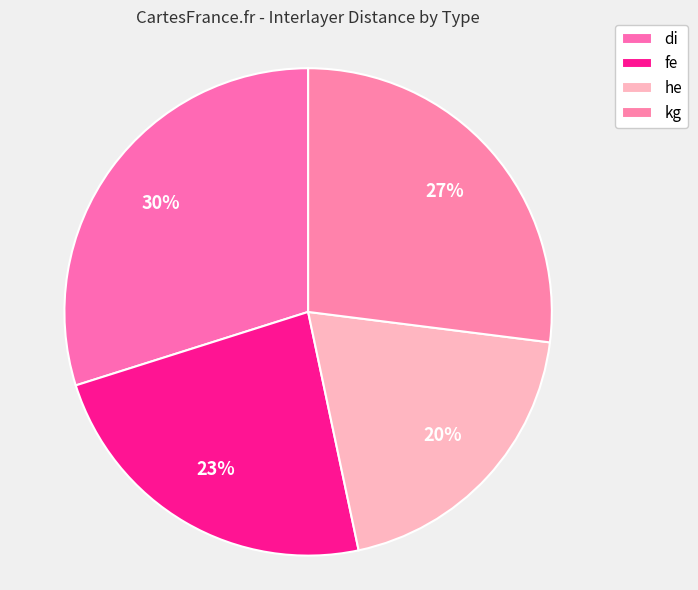

What is the change in value from he to kg?

+1.1